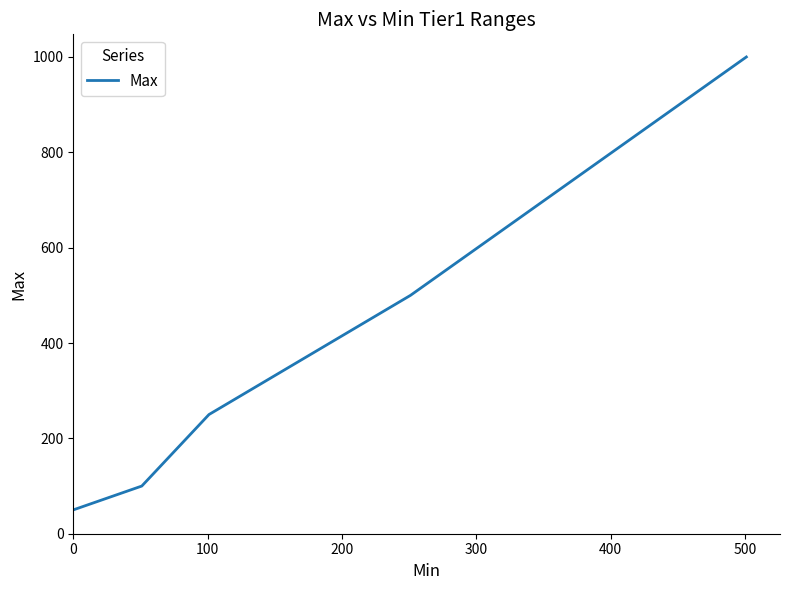

What is the sum of all values?

1900